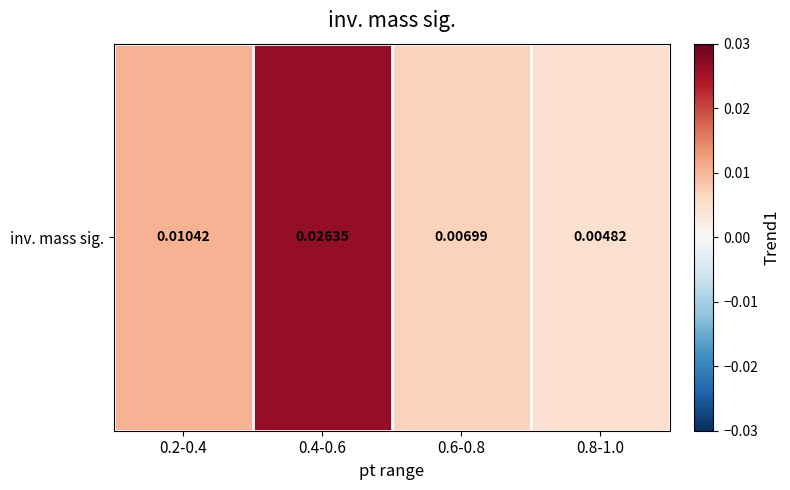

True or false: the data shows 0.0 at 0.8-1.0.

False